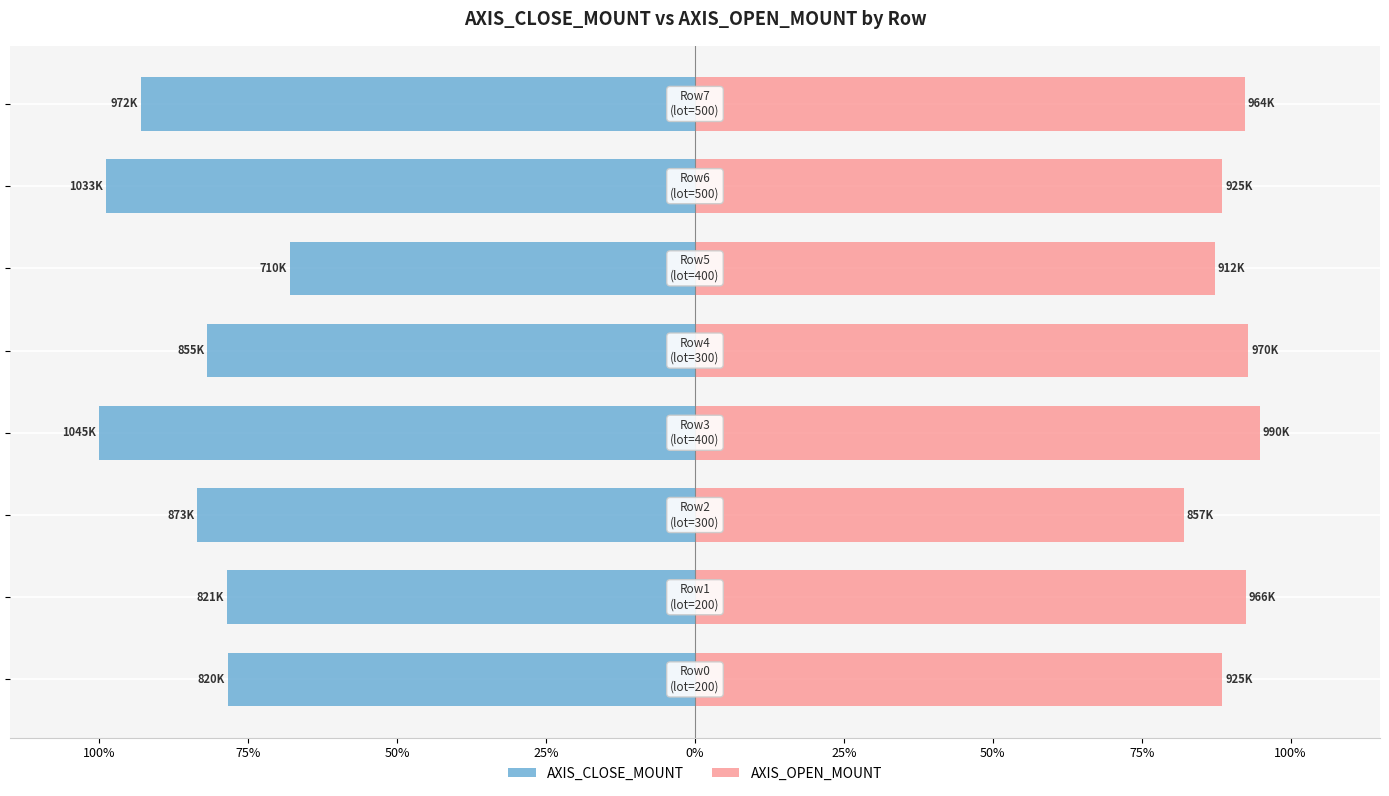

Are the bars horizontal?

Yes